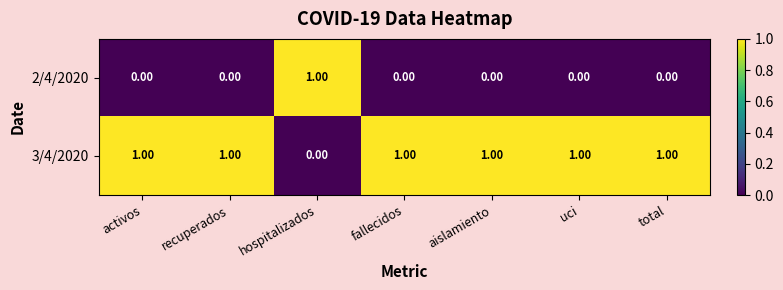

How many series are shown in this chart?

2